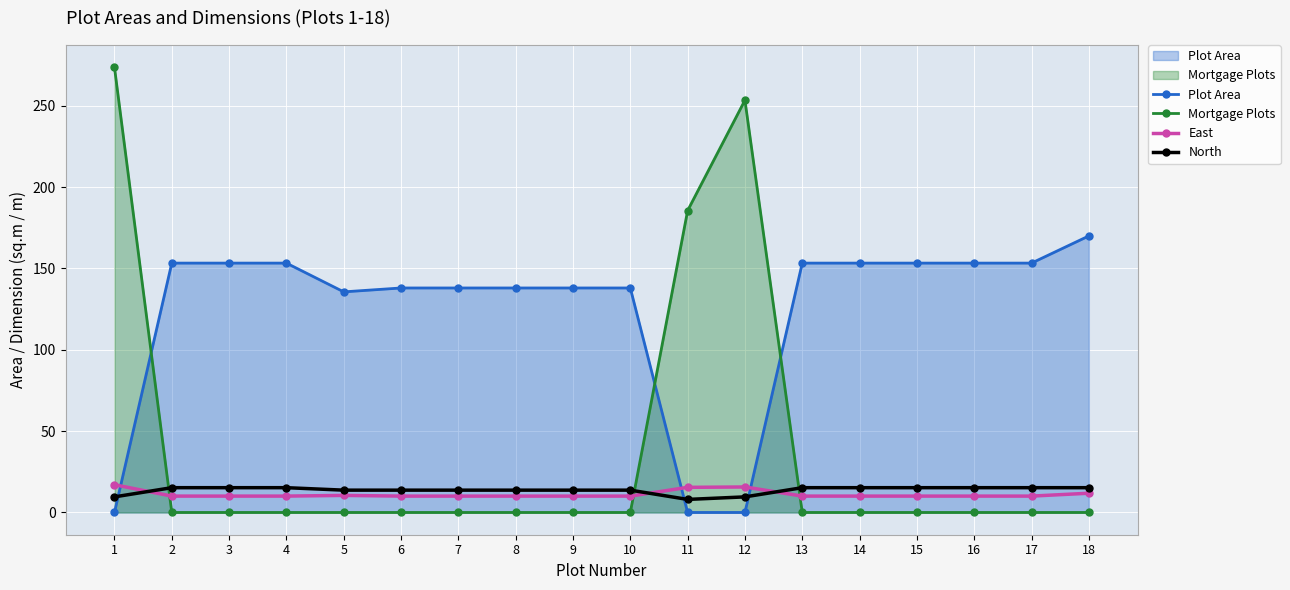

True or false: Plot Area has more than 0 points higher than both neighbors.

False